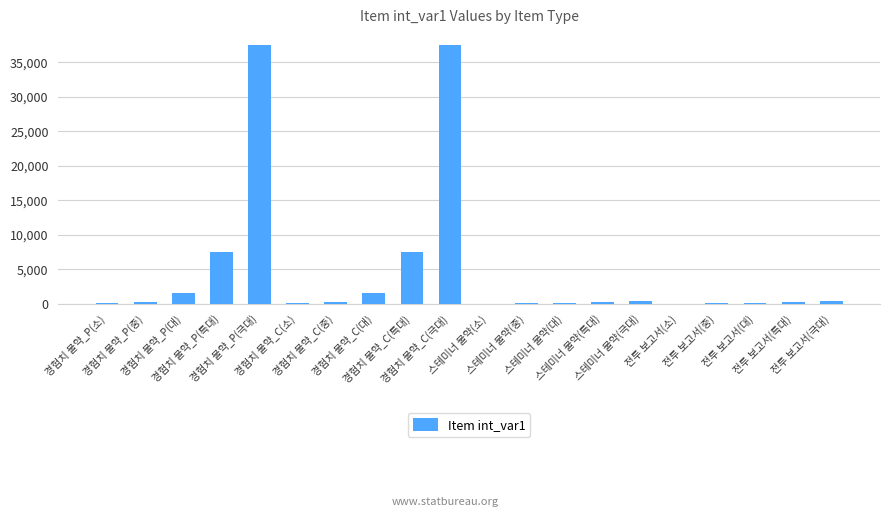

What is the sum of all values?

95240